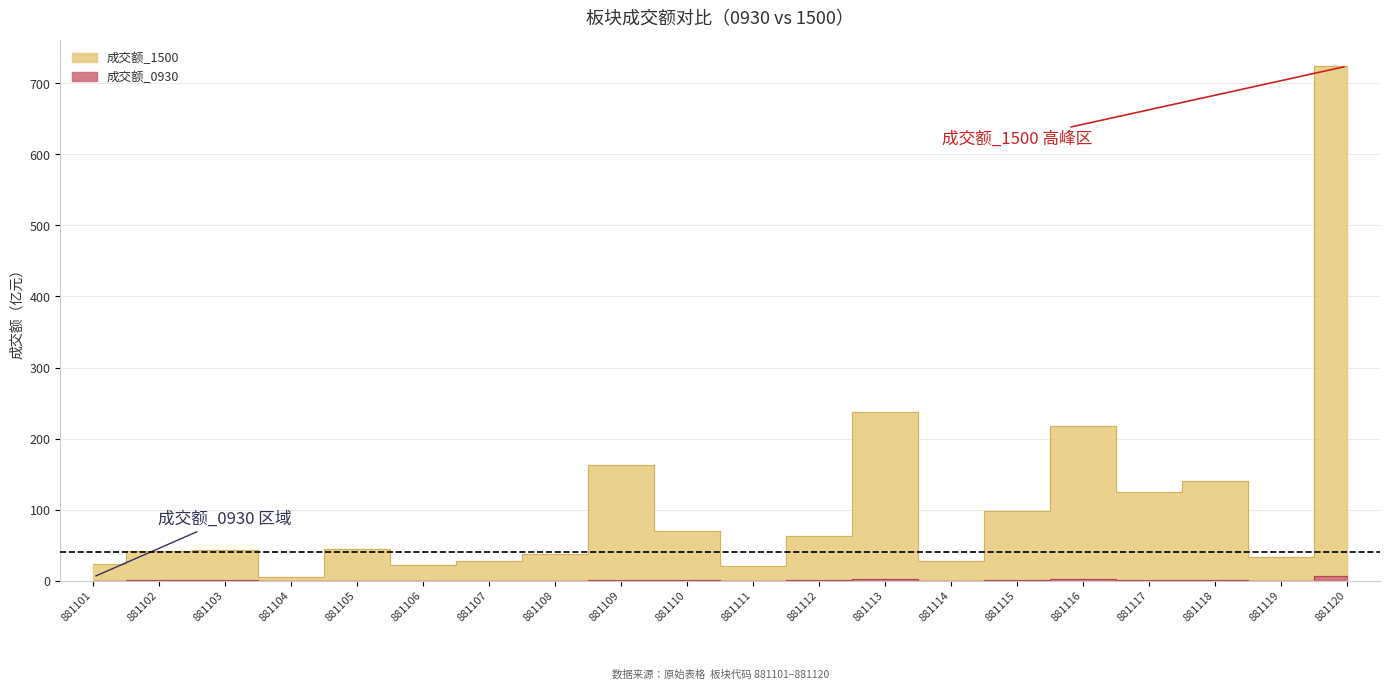

True or false: 成交额_0930 and 成交额_1500 intersect in this chart.

False